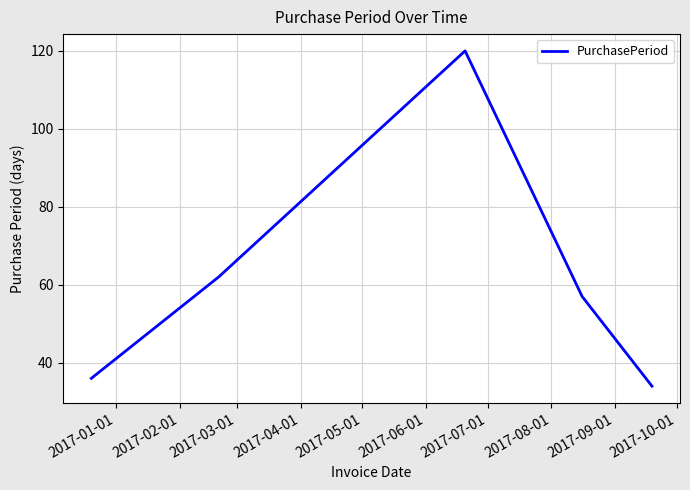

Reading left to right, transcribe all the data shown in this chart.

36	62	120	57	34